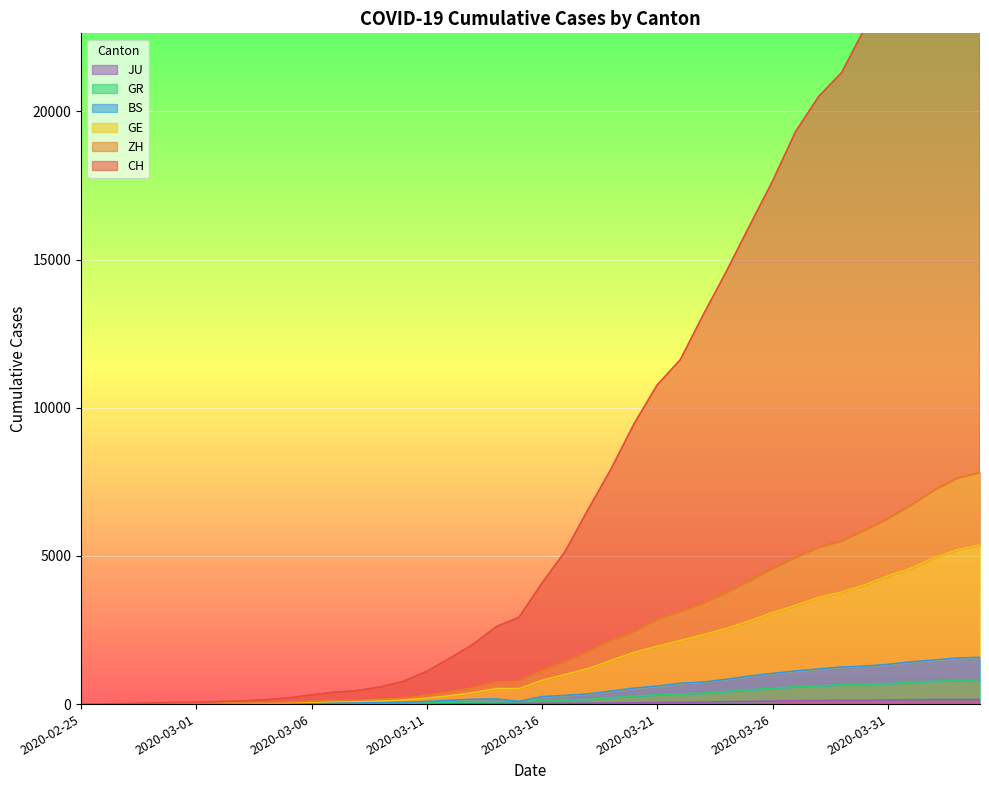

Between 2020-02-28 and 2020-04-02, which series saw the biggest shift?

CH